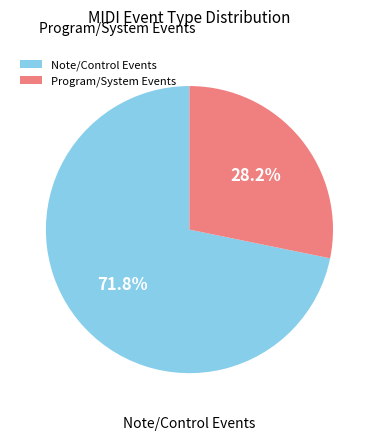

Between Program/System Events and Note/Control Events, which is larger?

Note/Control Events